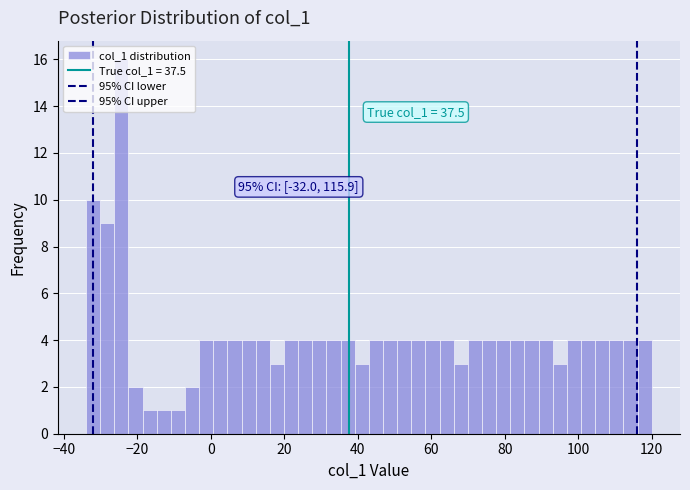

Around what value on the x-axis is the tallest bar? Give the approximate position of its centre, as read against the axis.

-24